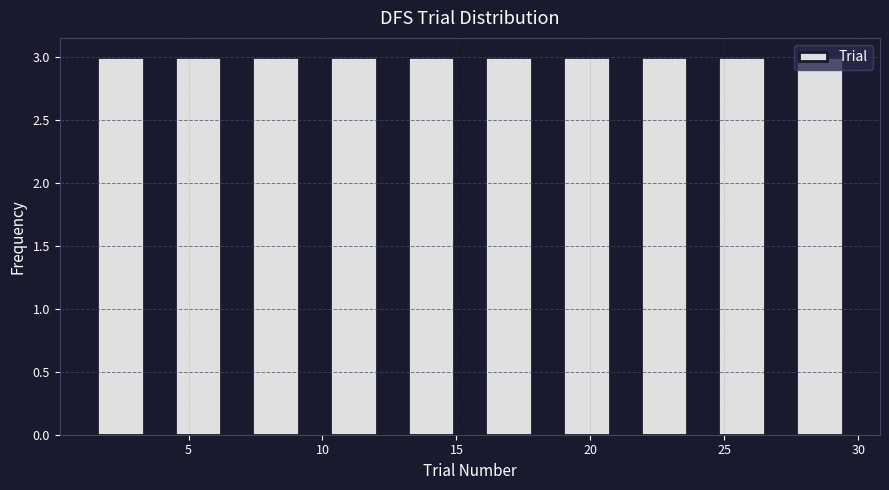

Reading left to right, list every bar in this chart as the range it spans on the x-axis followed by its height. Neither the bar edges nor the heights are printed on the chart, so give them approximately, as read against the axes.

1.0 to 3.9: 3
3.9 to 6.8: 3
6.8 to 9.7: 3
9.7 to 12.6: 3
12.6 to 15.5: 3
15.5 to 18.4: 3
18.4 to 21.3: 3
21.3 to 24.2: 3
24.2 to 27.1: 3
27.1 to 30.0: 3